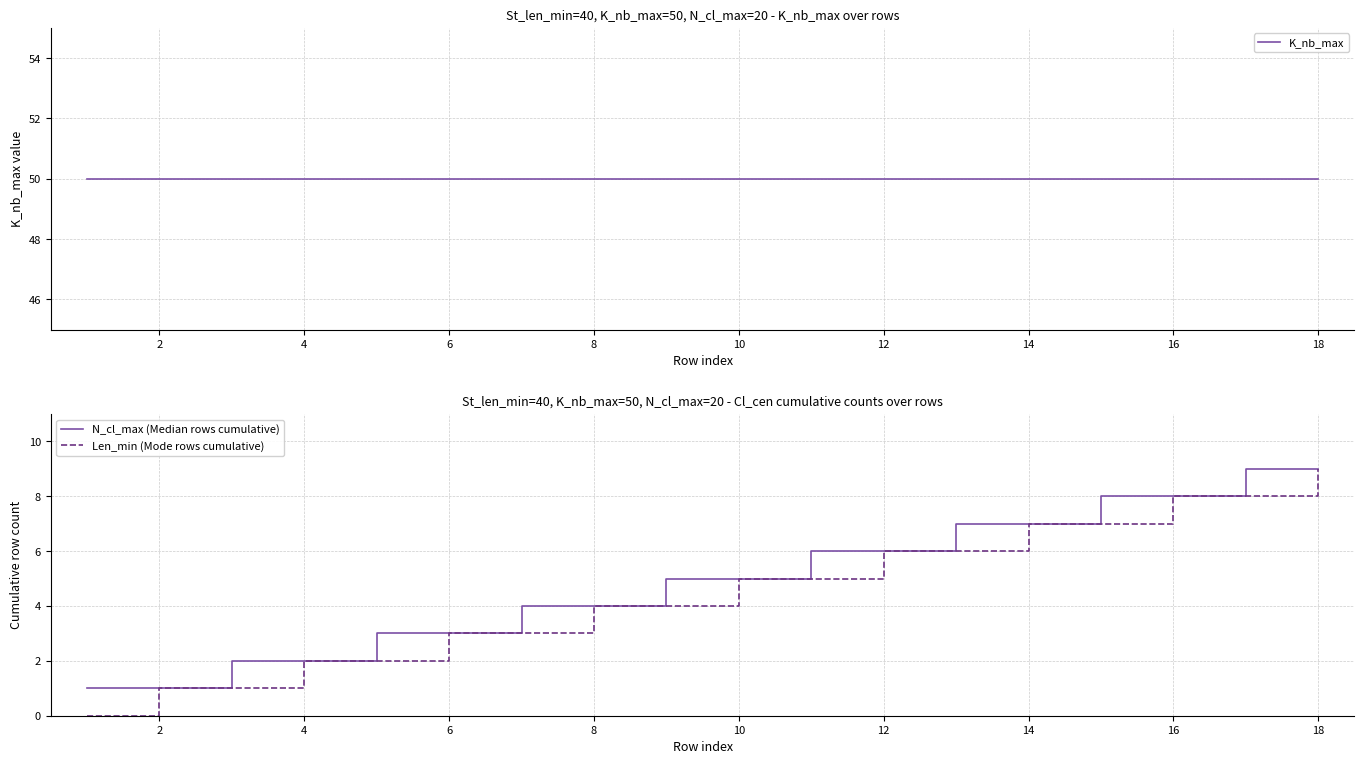

At which category is the sum across all series the highest?

18